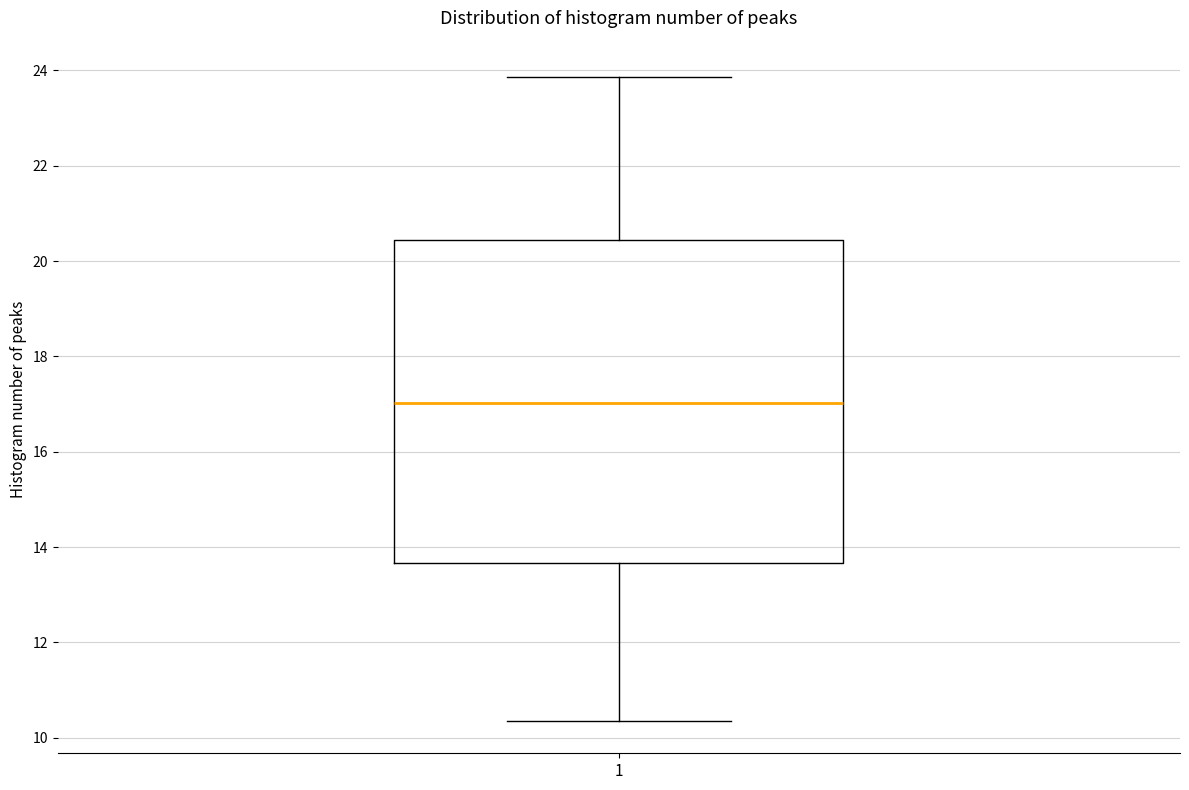

Where does the upper whisker of the box at x = 1 end on the y-axis? The values are not printed on the chart, so give them approximately, as read against the axis.

23.8